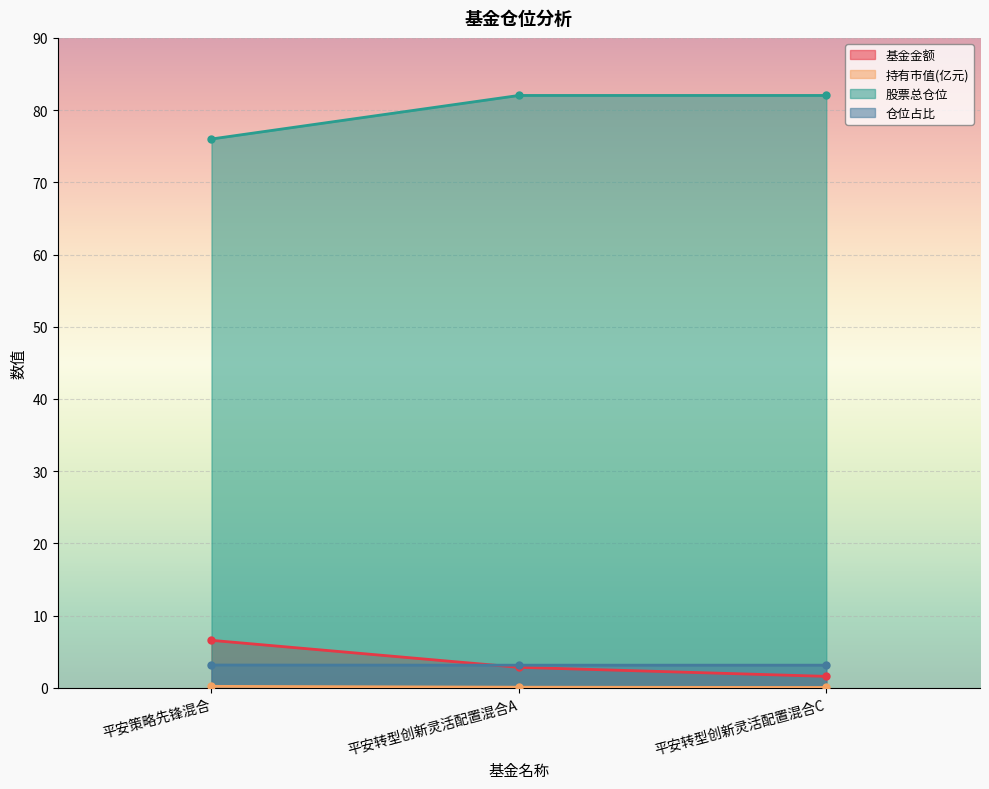

What is the sum of the 持有市值(亿元) values at 平安策略先锋混合 and 平安转型创新灵活配置混合C?

0.3